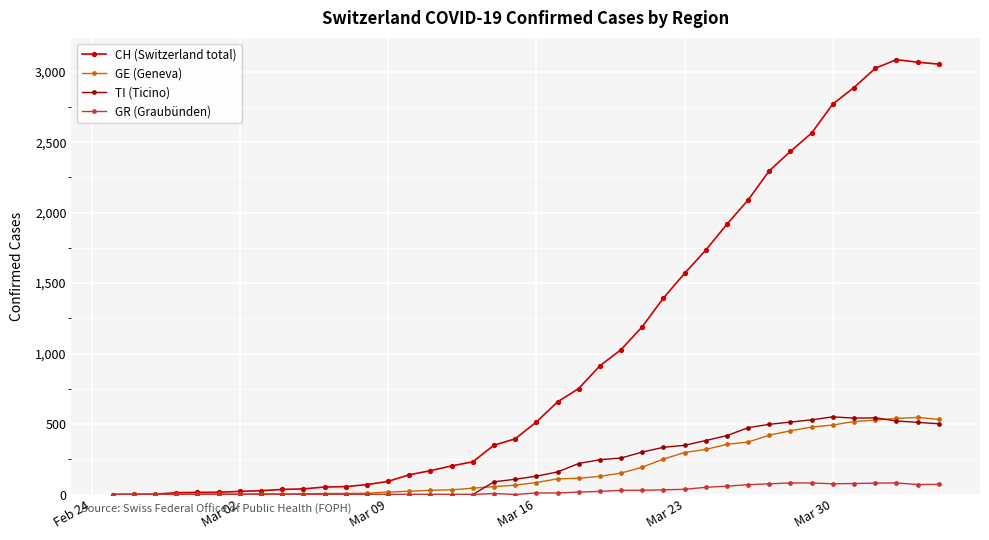

Which series has the widest spread of values?

CH (Switzerland total)